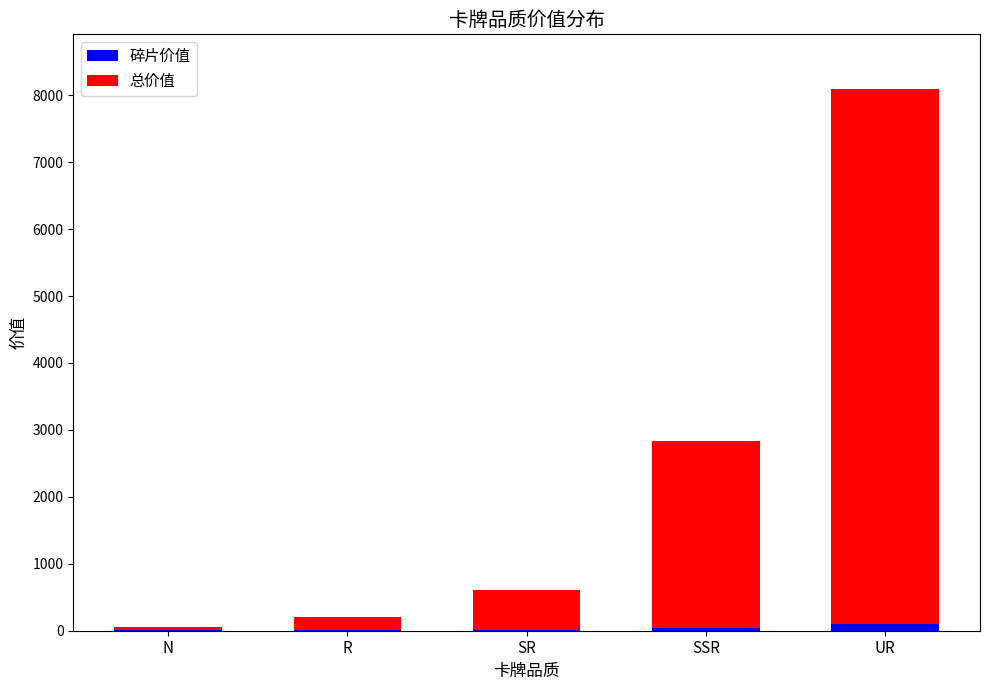

At which label is 碎片价值 closest to 52?

SSR